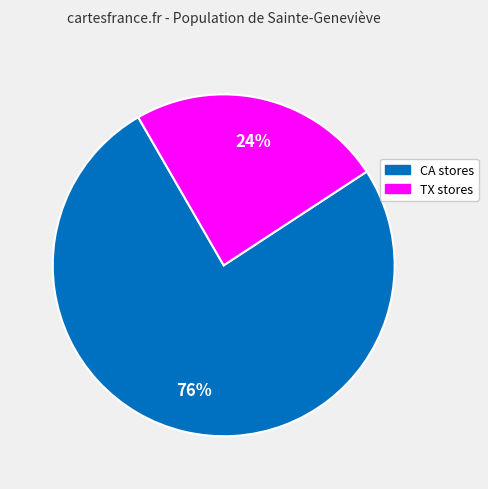

Is there a majority slice in this chart?

Yes